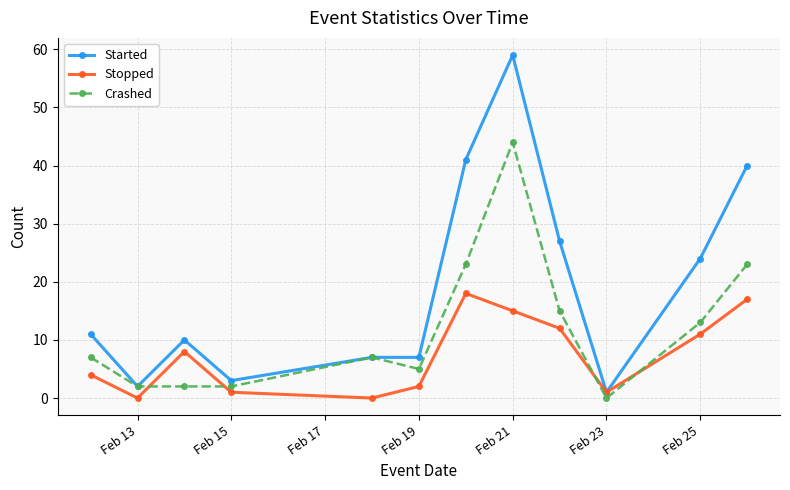

Reading left to right, transcribe all the data shown in this chart.

Started: 11	2	10	3	7	7	41	59	27	1	24	40
Stopped: 4	0	8	1	0	2	18	15	12	1	11	17
Crashed: 7	2	2	2	7	5	23	44	15	0	13	23